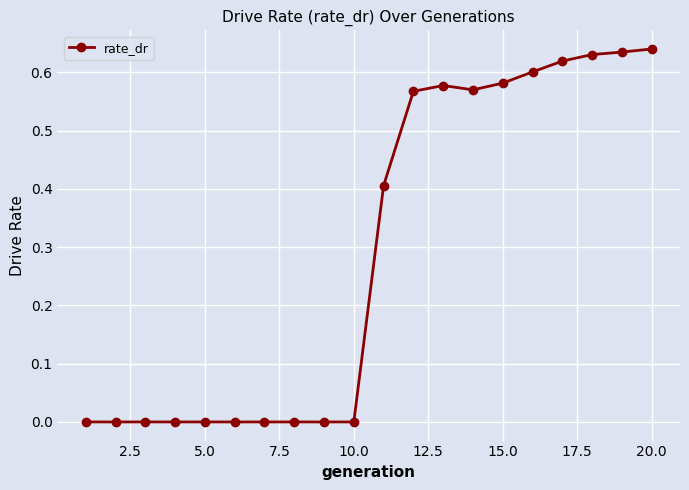

What is the average value?

0.3